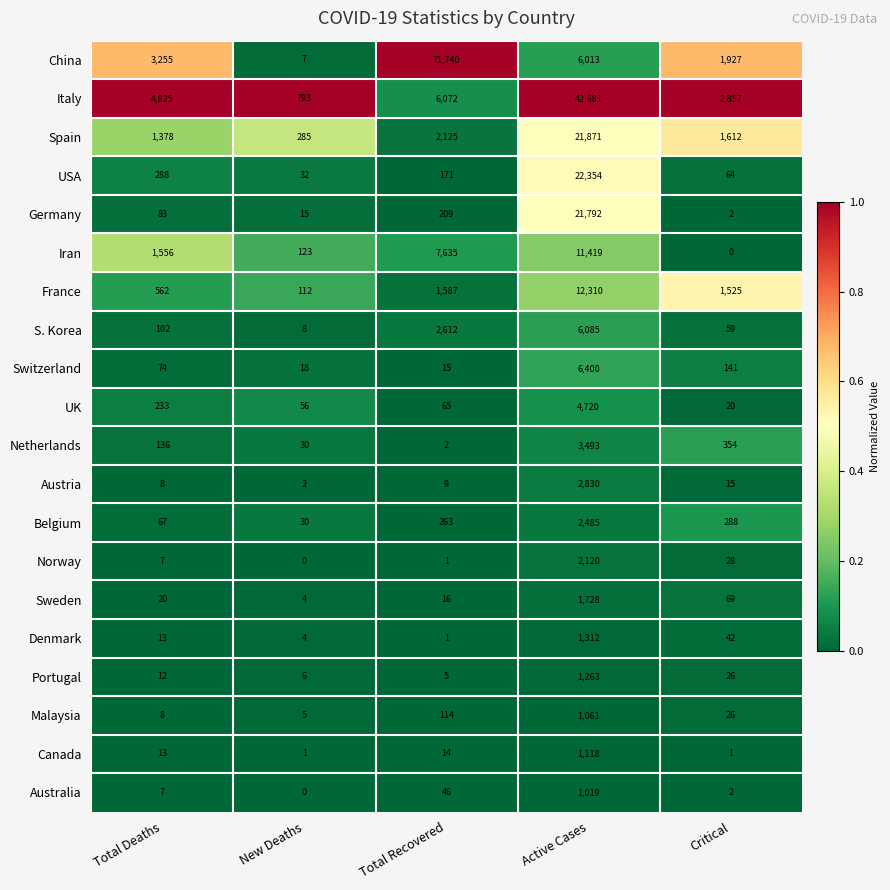

At which category is the sum across all series the highest?

Active Cases